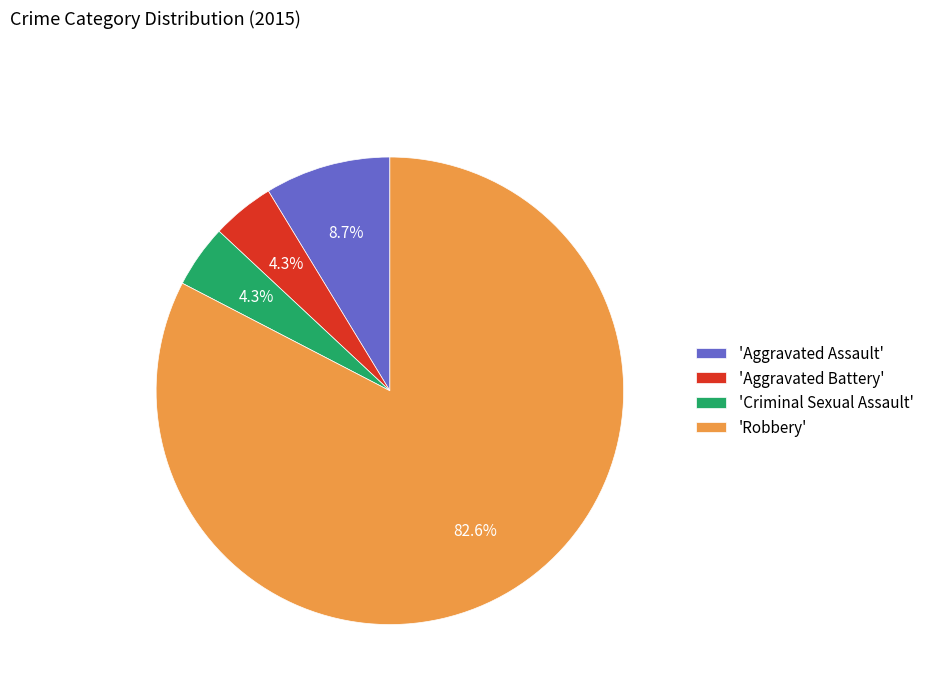

Between 'Criminal Sexual Assault' and 'Robbery', which is larger?

'Robbery'